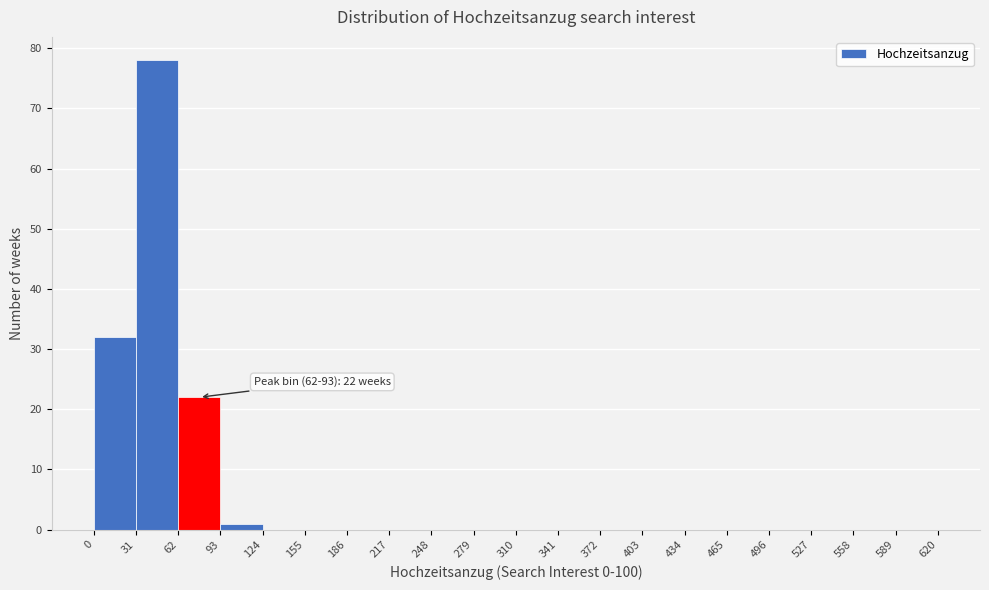

Which range on the x-axis has the tallest bar?

31 to 62